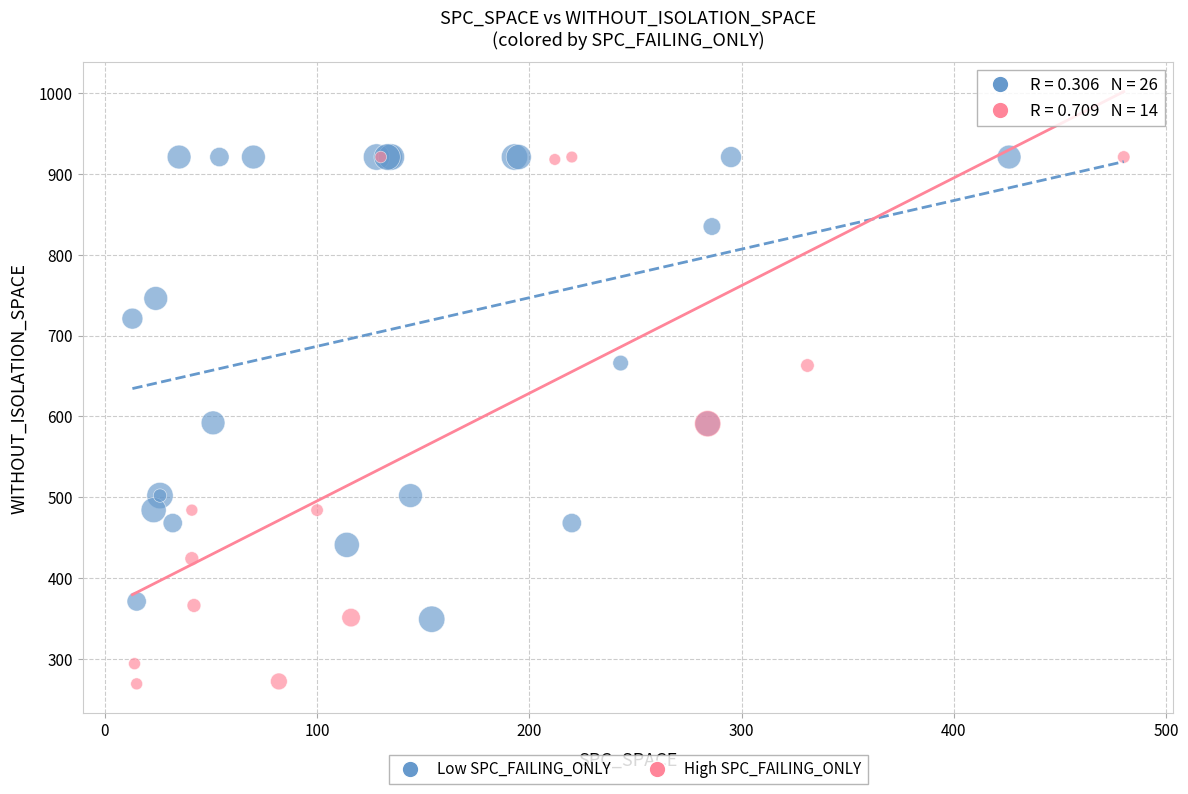

What are all the series names shown in the legend?

Low SPC_FAILING_ONLY, High SPC_FAILING_ONLY